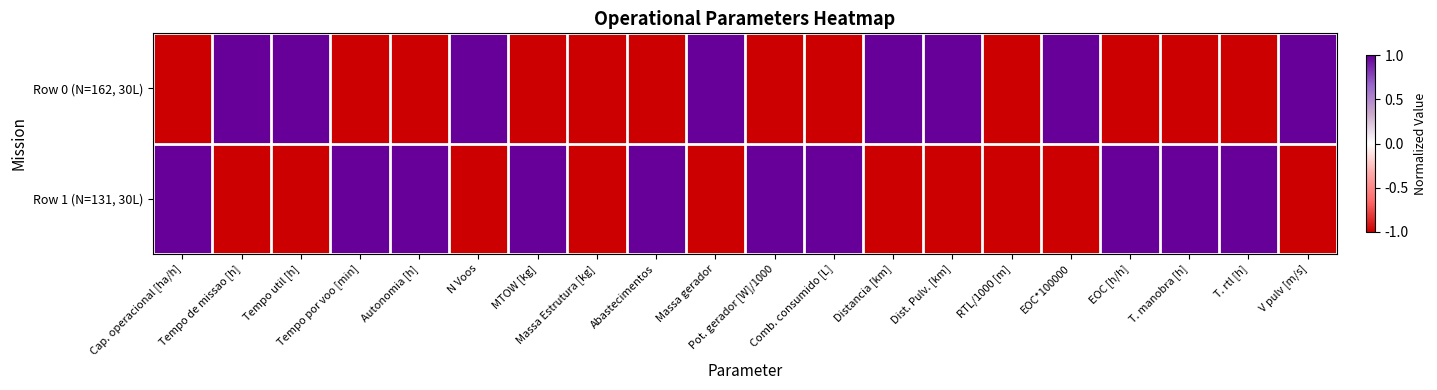

Rank the series at Dist. Pulv. [km] from highest to lowest value.

Row 0 (N=162, 30L), Row 1 (N=131, 30L)